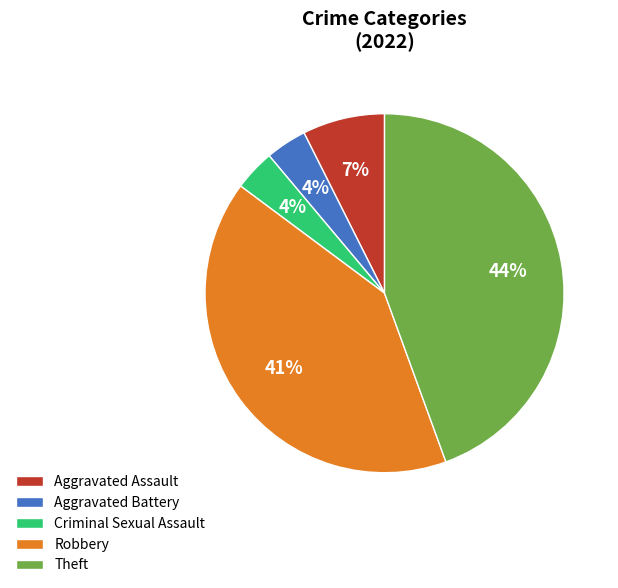

To the nearest percent, what percentage of the pie is Aggravated Assault?

7%